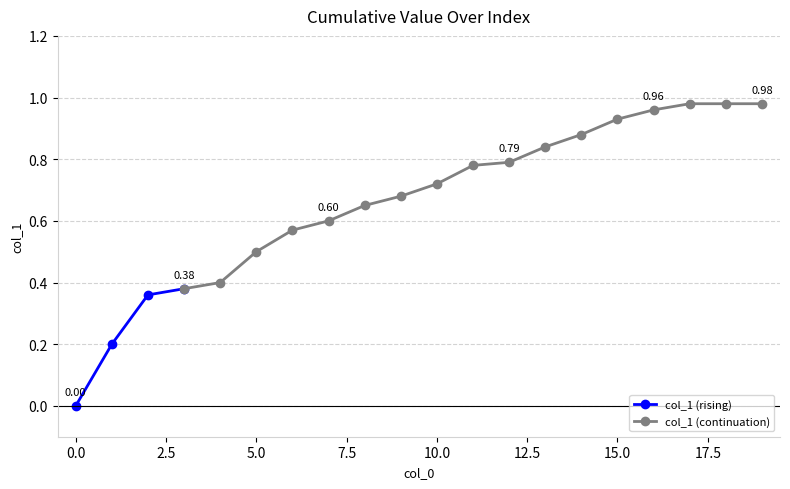

True or false: the data shows 0.9 at 14.

True